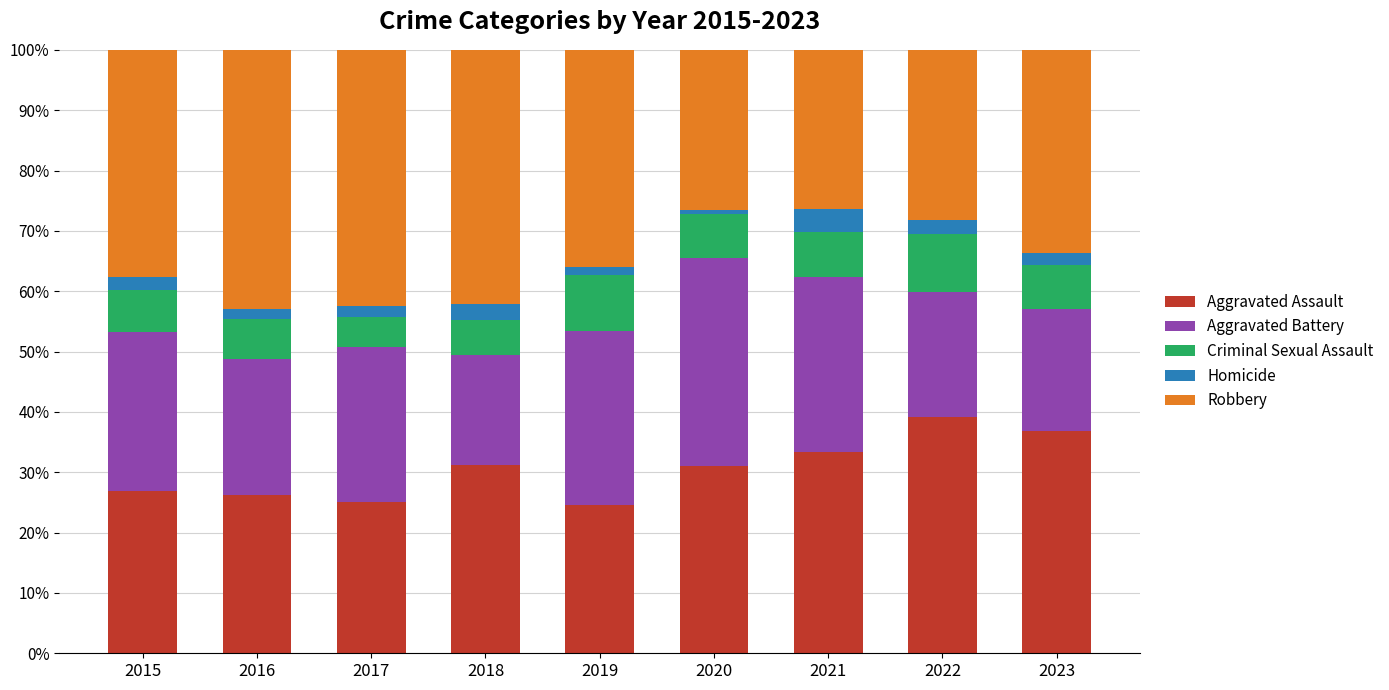

What is the lowest value of the Aggravated Assault series?

24.5